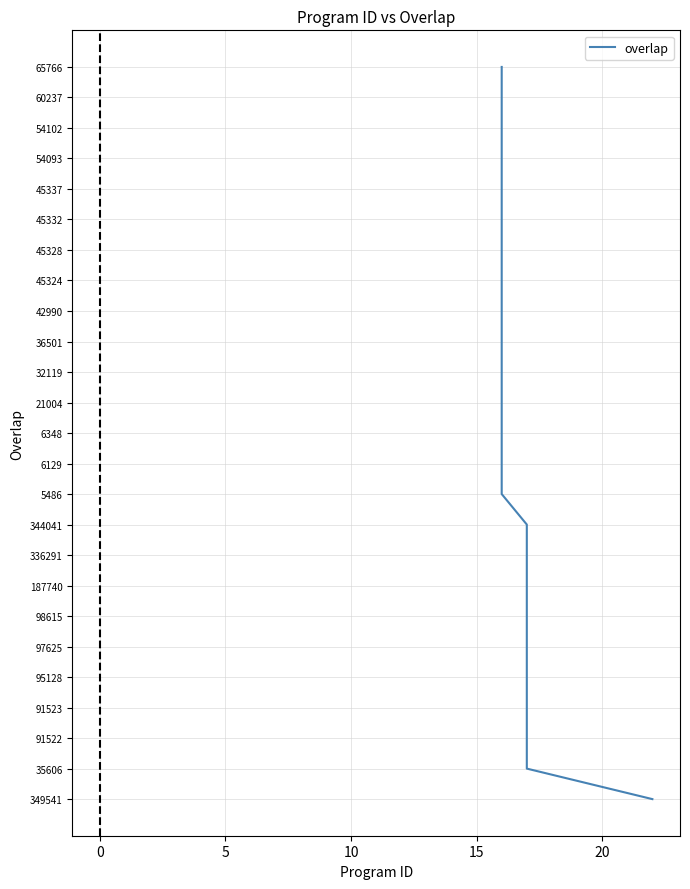

The value at 14 is 3. True or false?

False